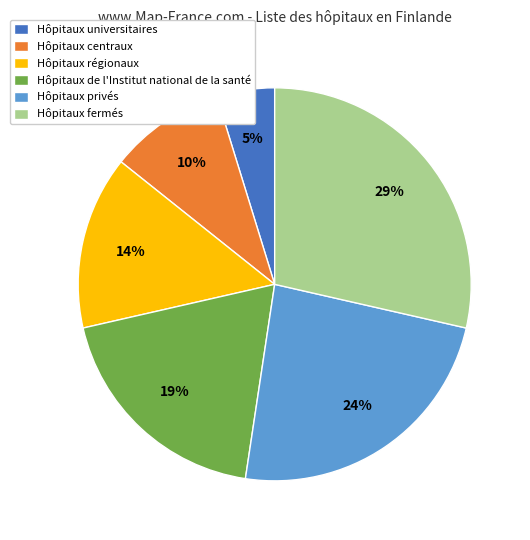

Does any single category account for the majority?

No